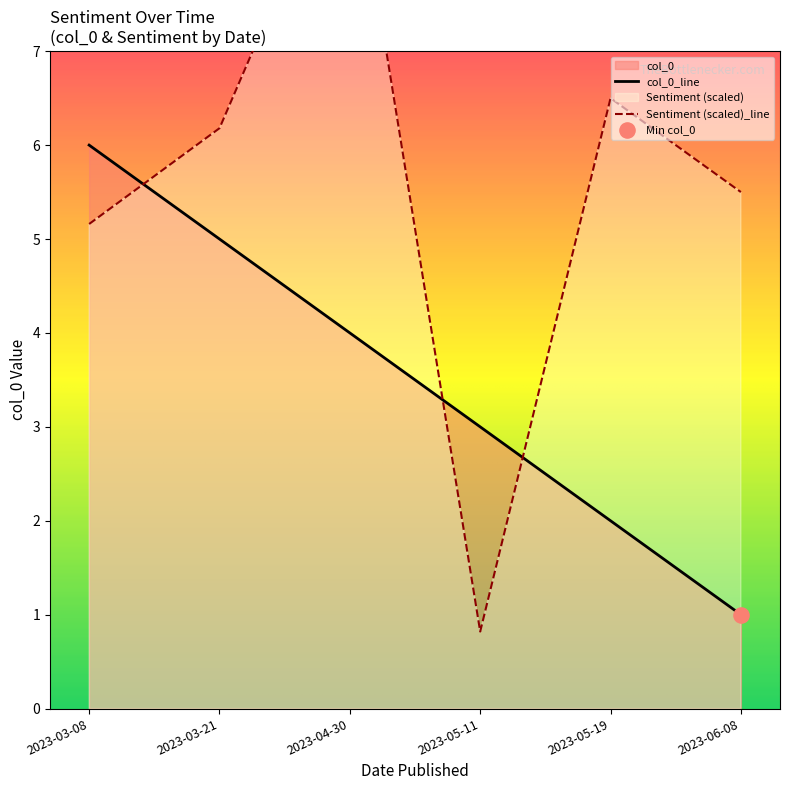

What is the change in value from 2023-03-21 to 2023-05-11?

-2